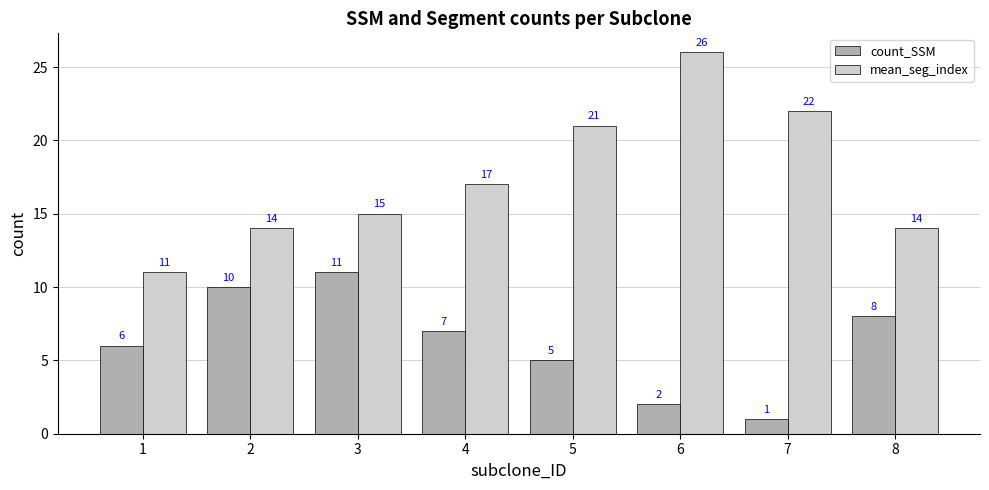

What are all the series names shown in the legend?

count_SSM, mean_seg_index